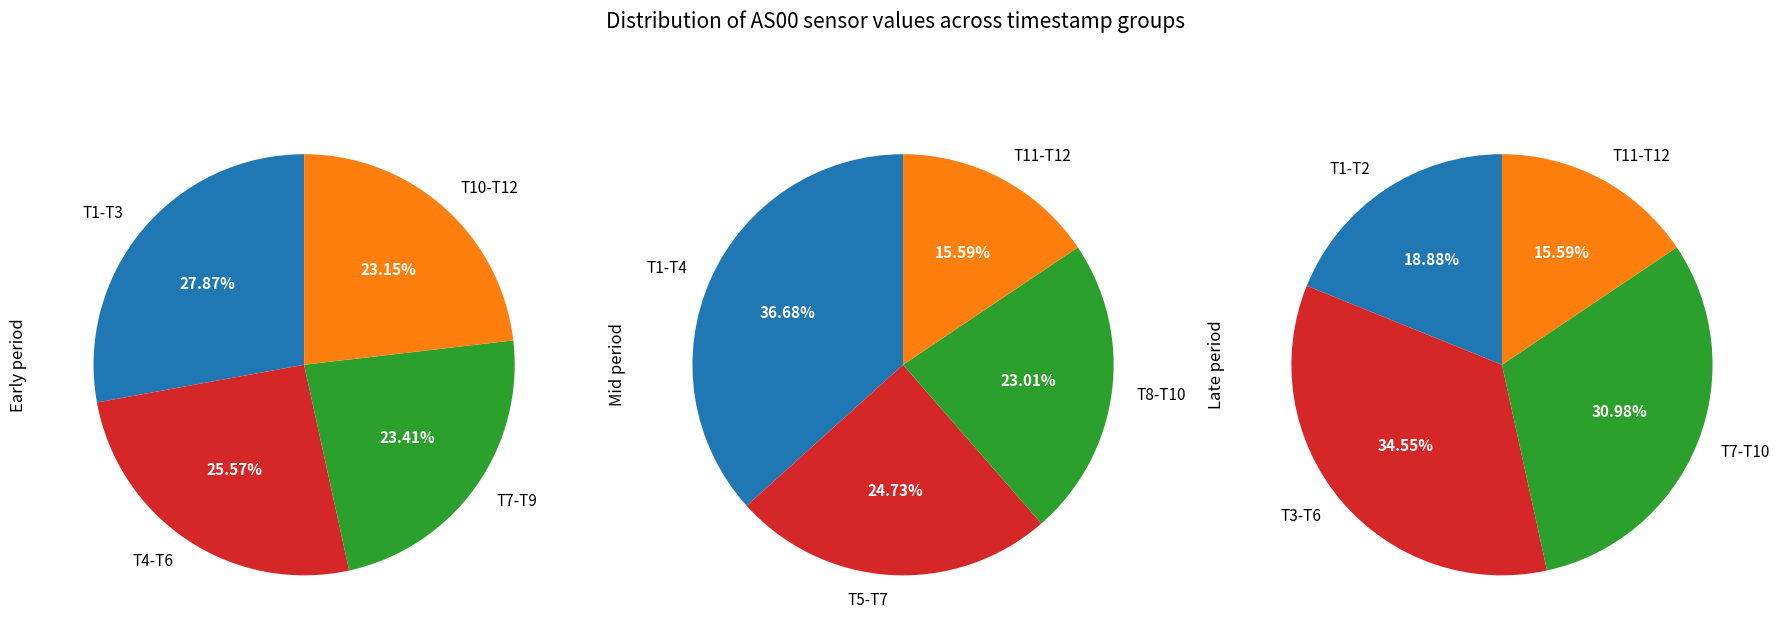

Is 1689458615 the majority of the pie?

No